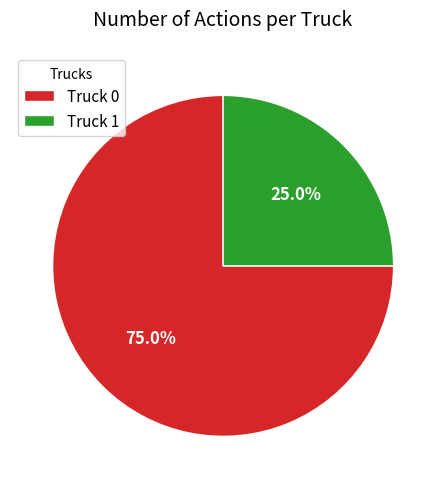

Count the number of slices in the pie.

2